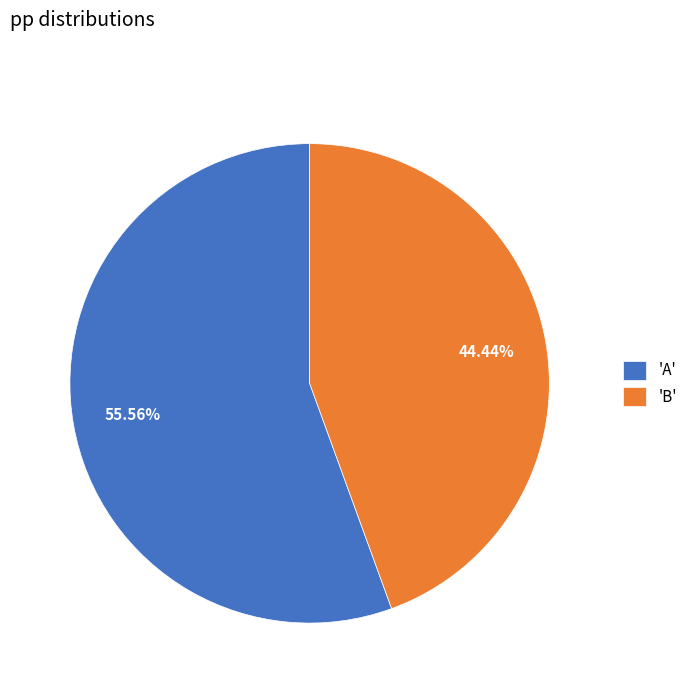

Is the sum of 'A' and 'B' greater than half?

Yes